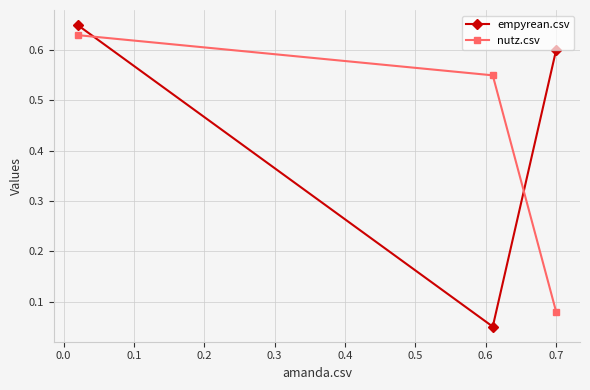

Which series has the widest spread of values?

empyrean.csv